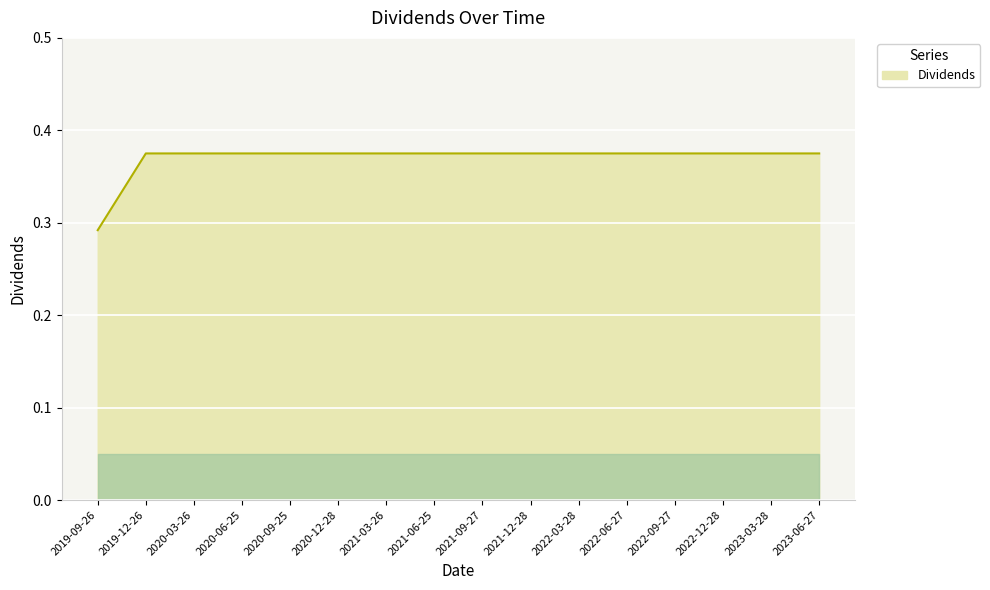

The value at 2020-06-25 is 0.6. True or false?

False